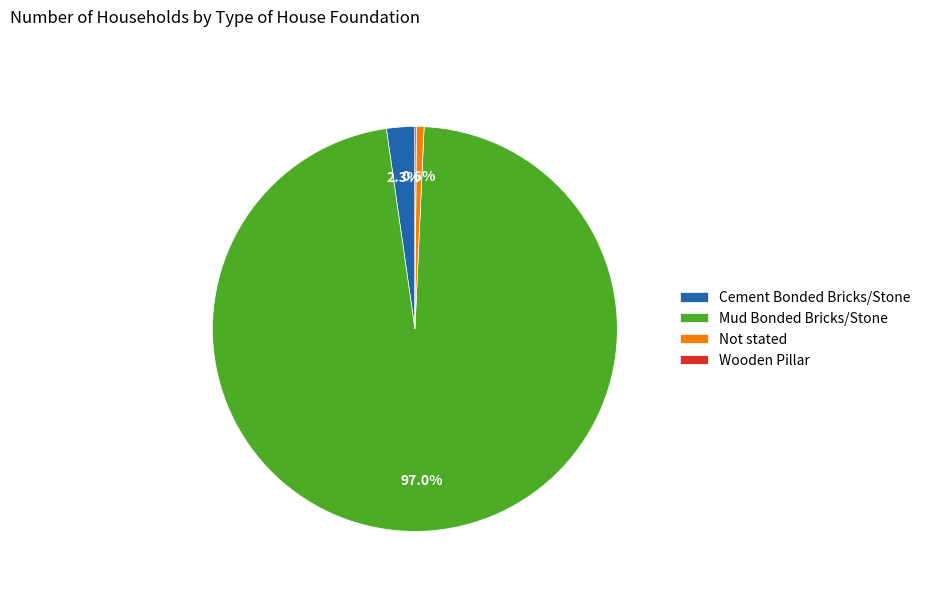

What is the largest slice in the pie chart?

Mud Bonded Bricks/Stone